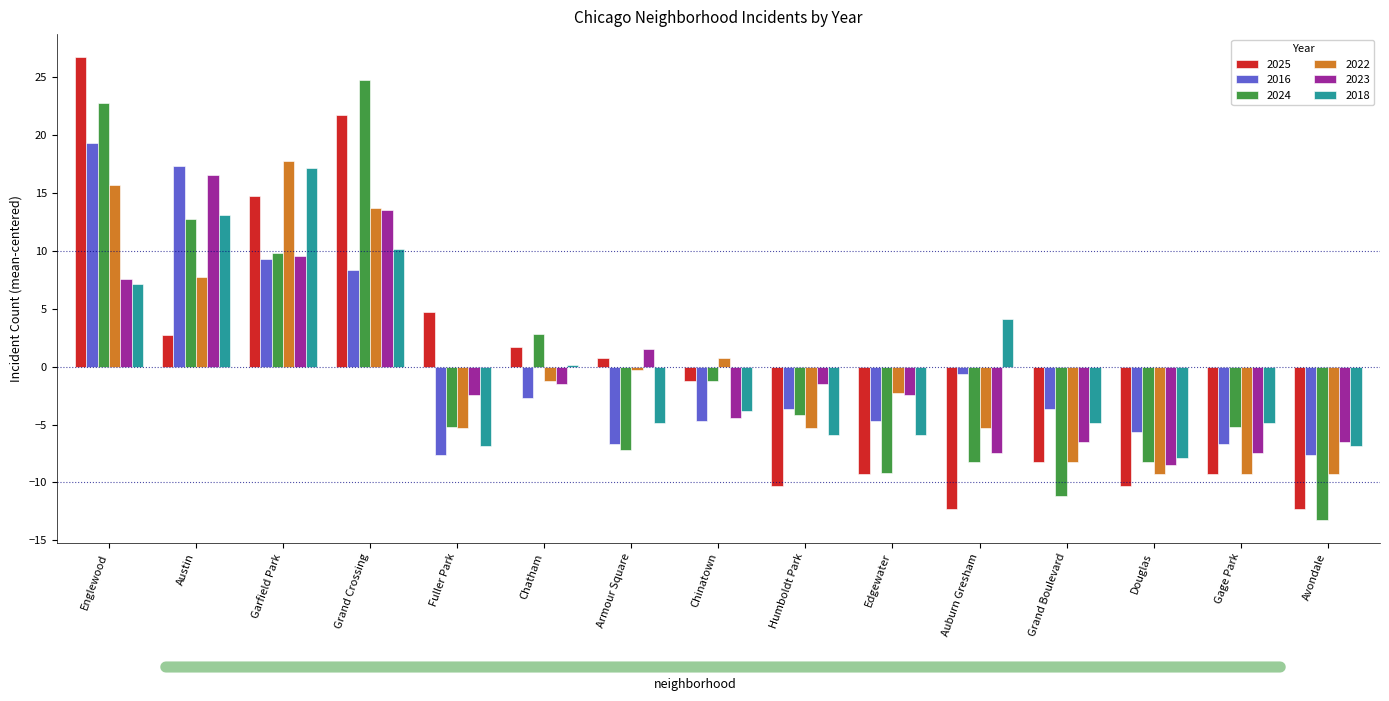

Where is 2022 nearest to the value 4?

Chinatown